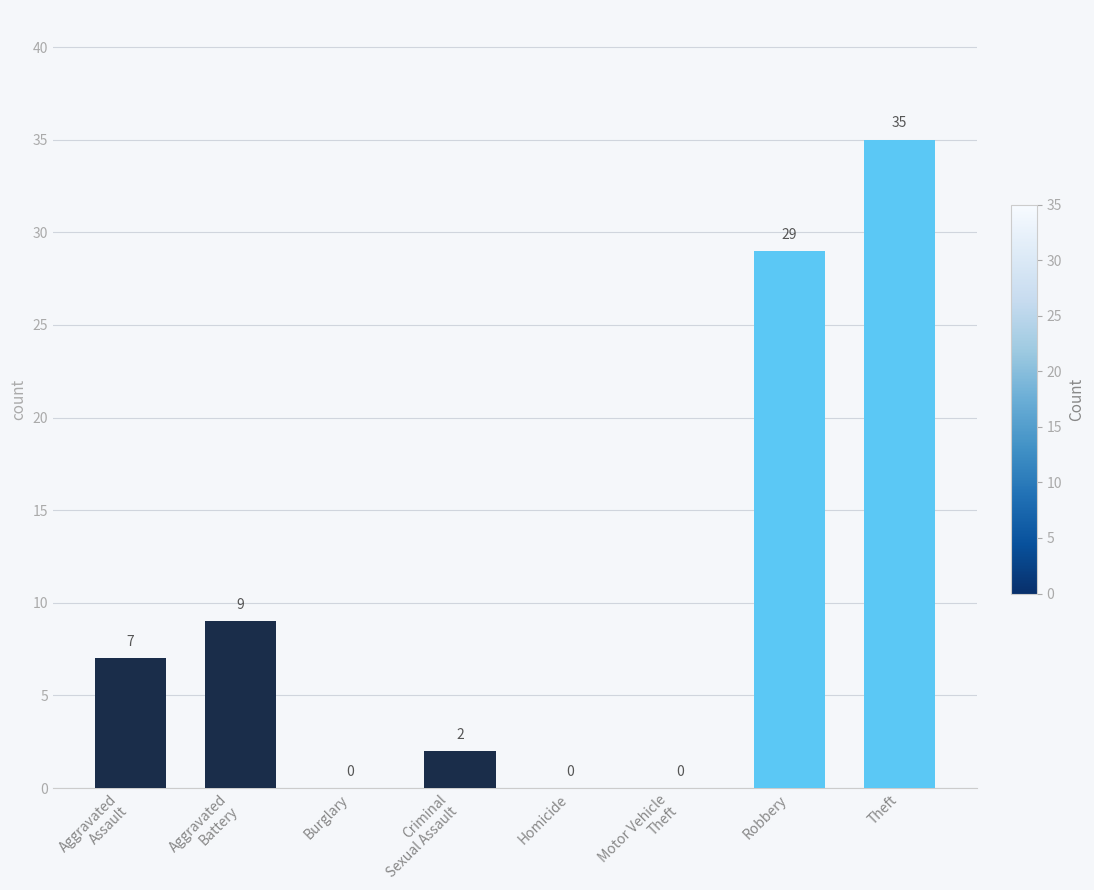

Which label corresponds to the largest value in the chart?

Theft